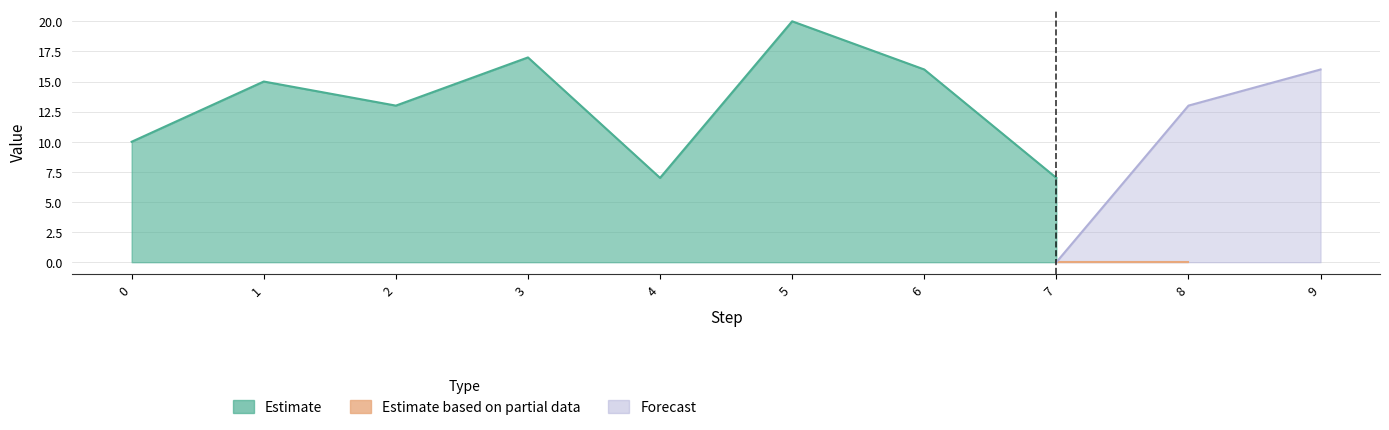

Which series changed the most between 4 and 8?

Forecast